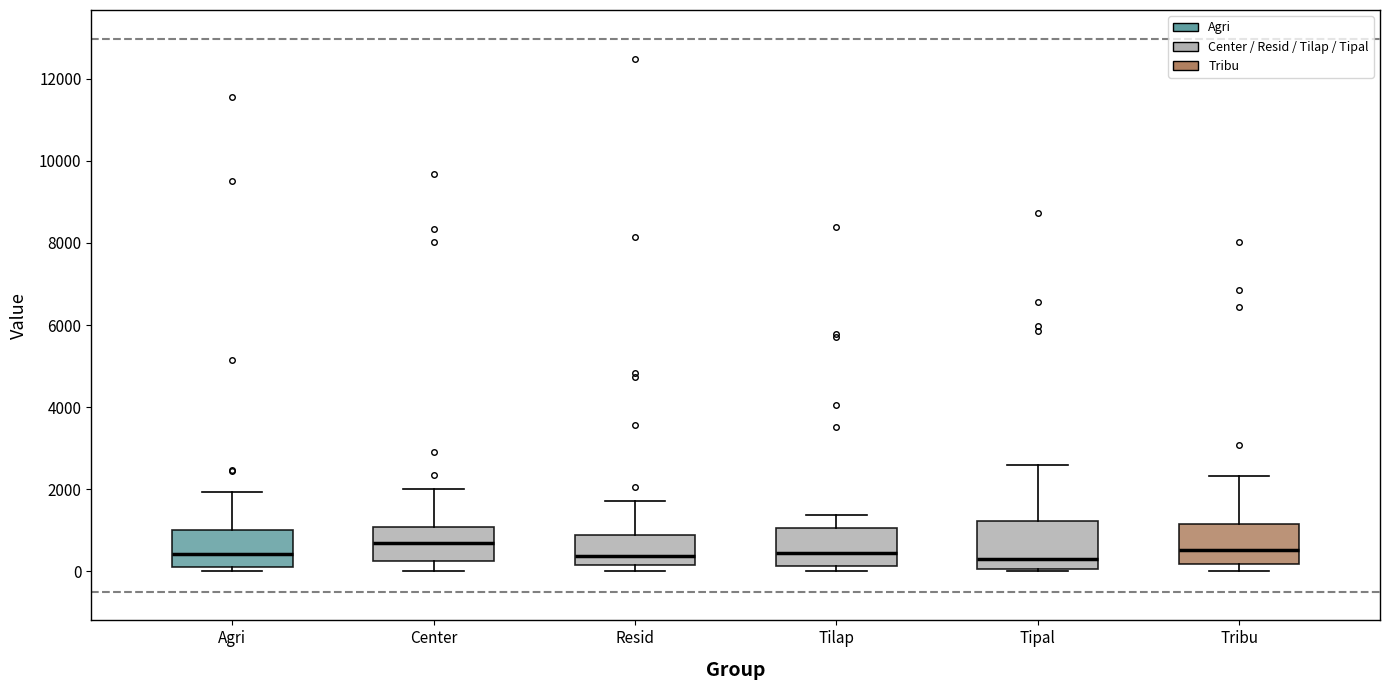

Reading left to right, transcribe this box plot: for each box, give where its median line is, the range the box spans, and where its two whiskers end, as read against the y-axis. The values are not printed on the chart, so give them approximately, as read against the axis.

Agri: median 400, box 200 to 1000, whiskers 0 to 2000
Center: median 800, box 200 to 1000, whiskers 0 to 2000
Resid: median 400, box 200 to 800, whiskers 0 to 1800
Tilap: median 400, box 200 to 1000, whiskers 0 to 1400
Tipal: median 400, box 0 to 1200, whiskers 0 to 2600
Tribu: median 600, box 200 to 1200, whiskers 0 to 2400